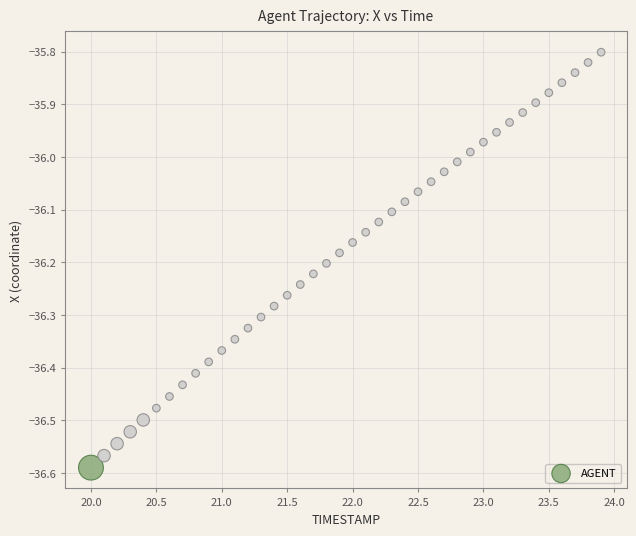

What is the range of Y values (max minus min)?

0.8